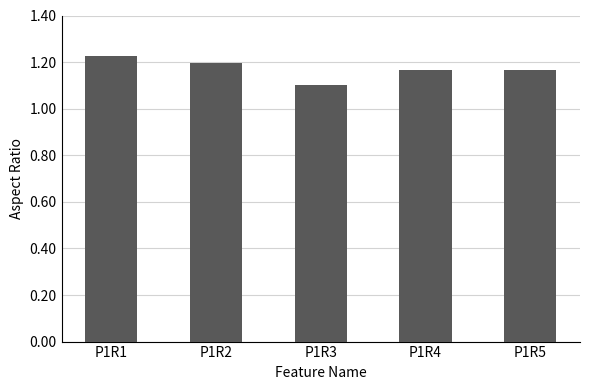

What is the change in value from P1R2 to P1R3?

-0.1